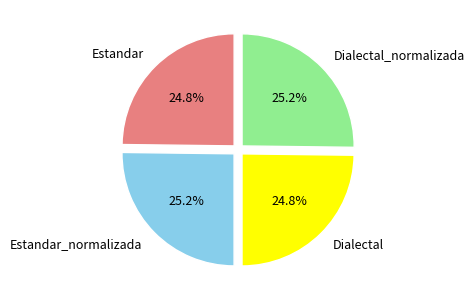

Is it true that Estandar is 25% of the pie?

True